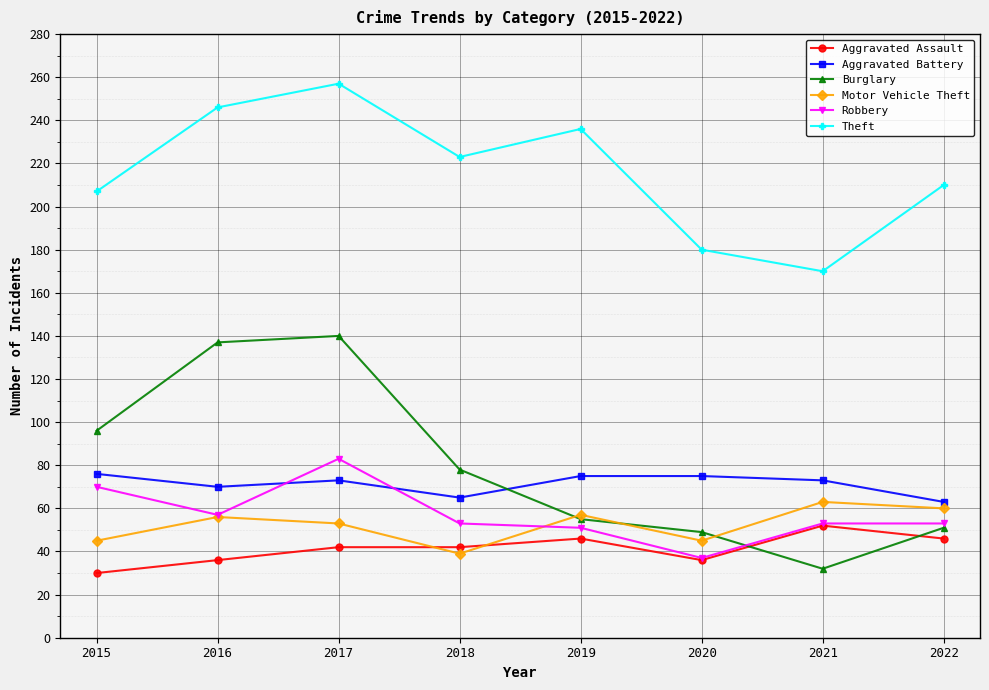

How many data points in Theft are less than 223?

4